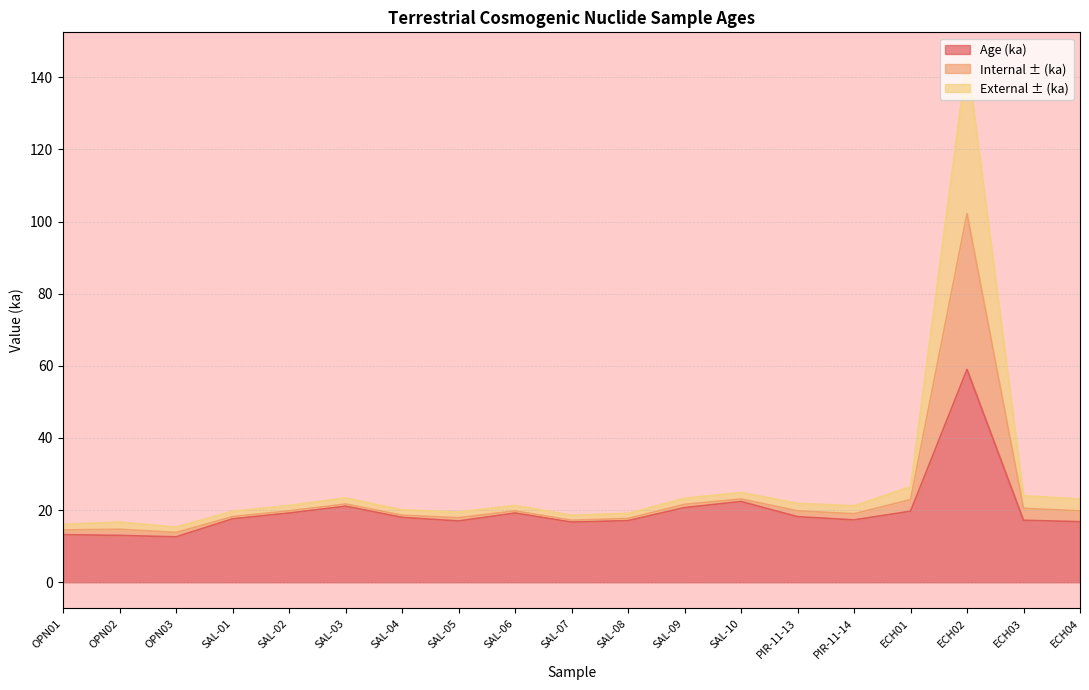

At which label is Age (ka) closest to 35?

SAL-10